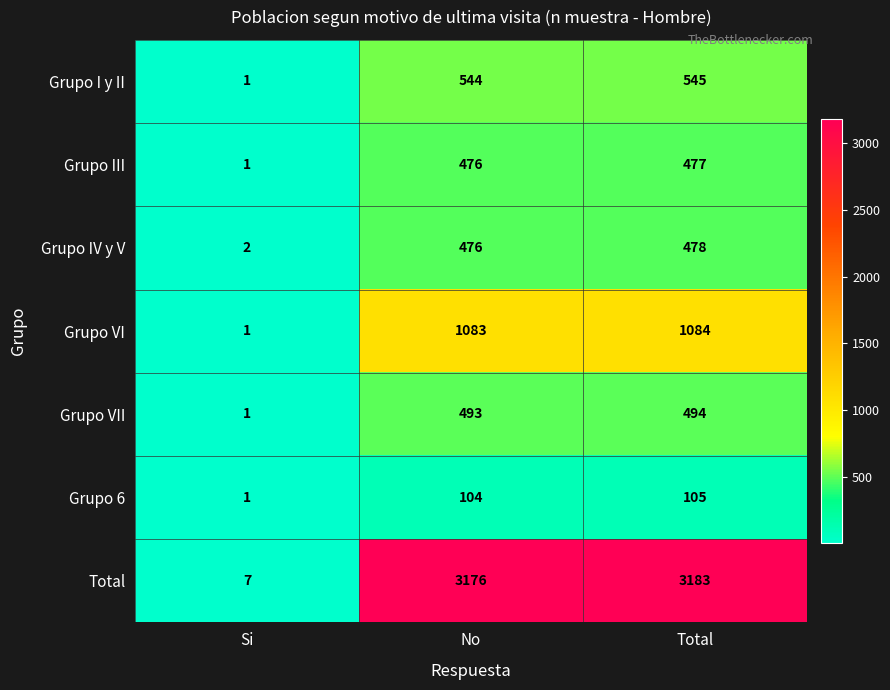

At which label does Grupo III reach its peak?

Total